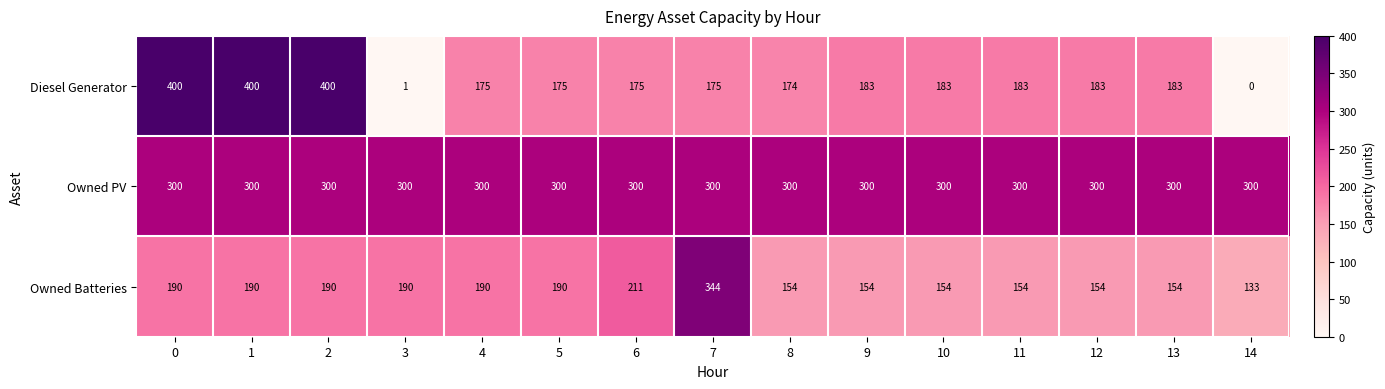

What is the greatest value displayed?

400